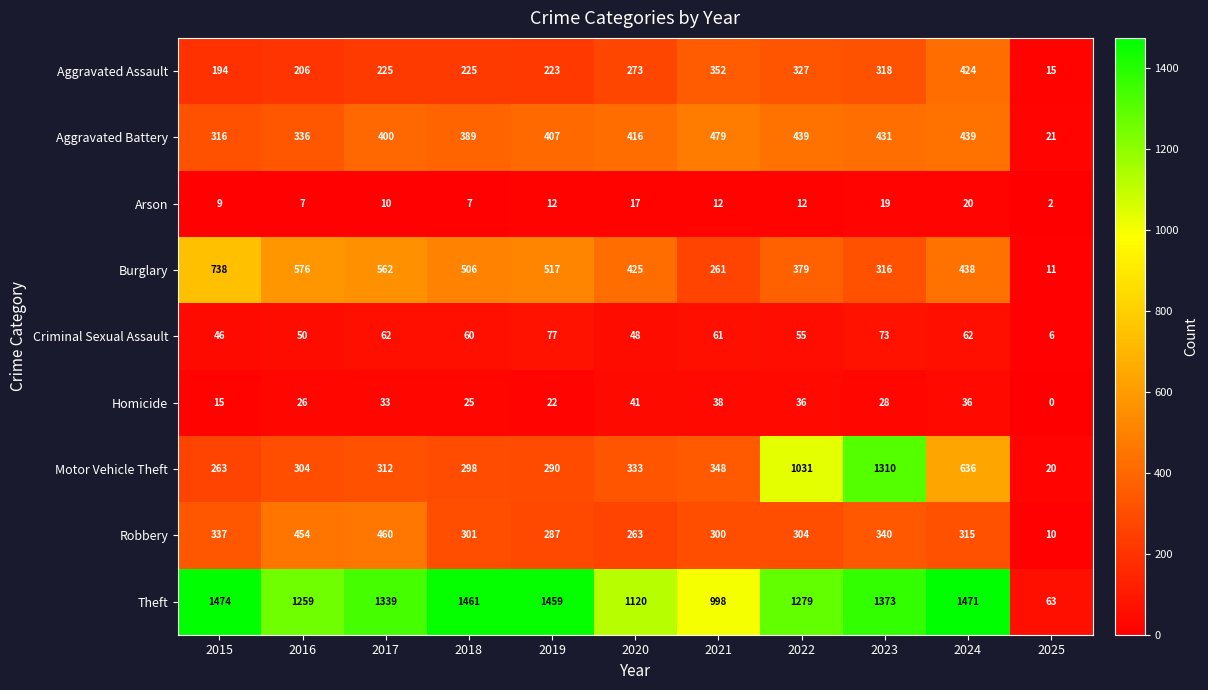

Rank the series at 2019 from lowest to highest value.

Arson, Homicide, Criminal Sexual Assault, Aggravated Assault, Robbery, Motor Vehicle Theft, Aggravated Battery, Burglary, Theft